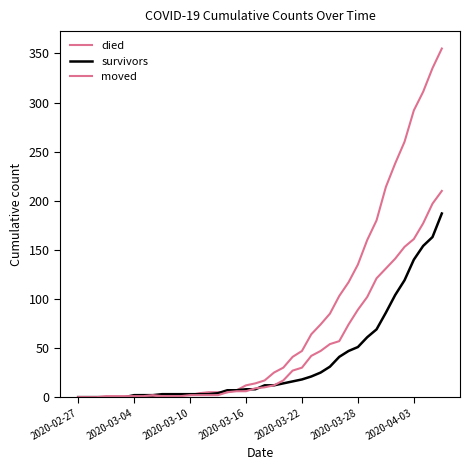

Rank the series by their average value, from highest to lowest.

died, moved, survivors